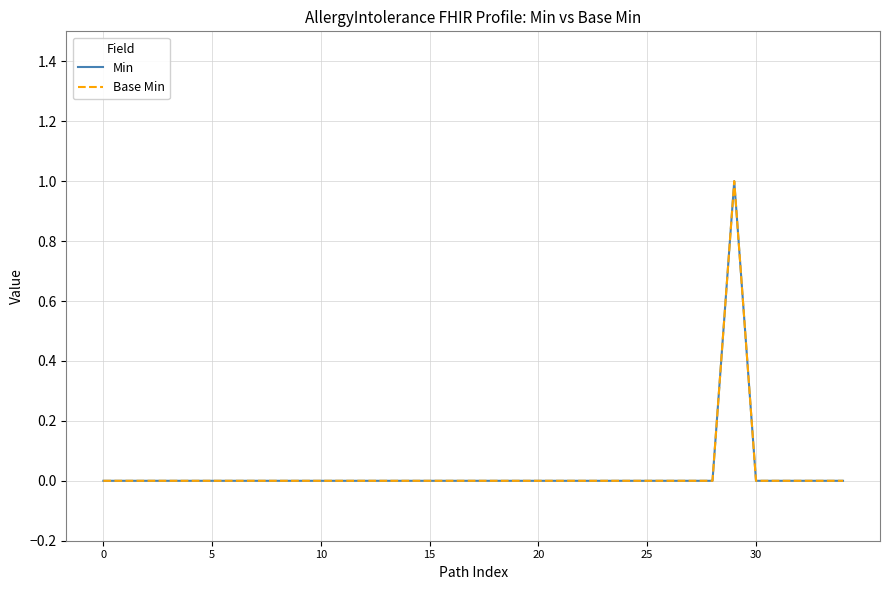

True or false: Base Min and Min cross at least once.

False